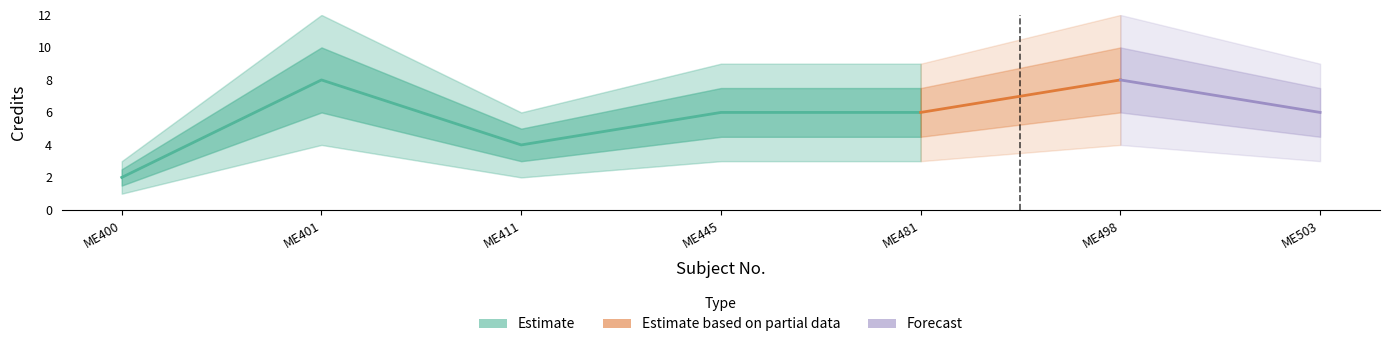

What is the difference between the maximum and minimum values?

6